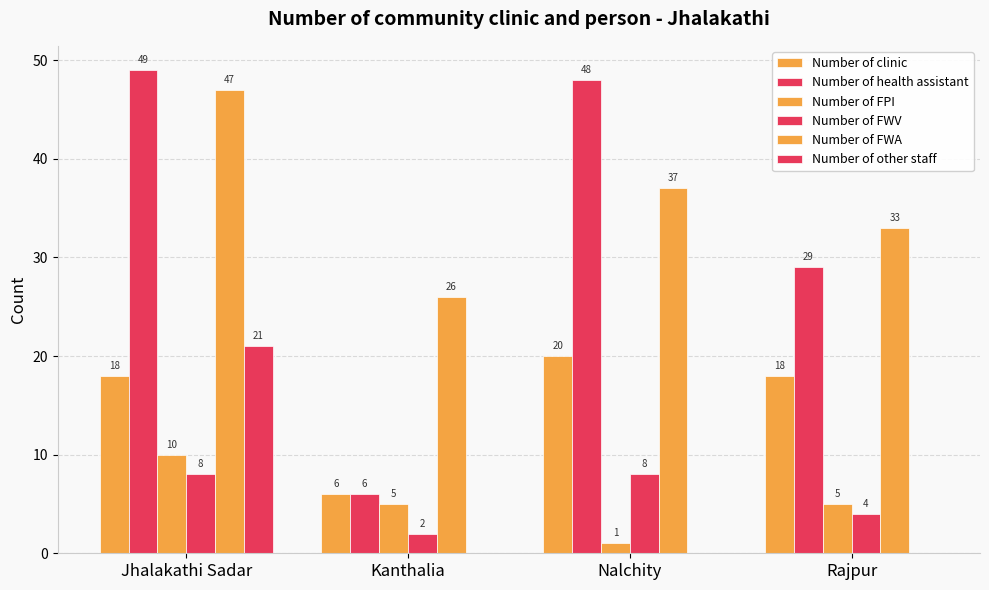

What position from the left is Jhalakathi Sadar?

1